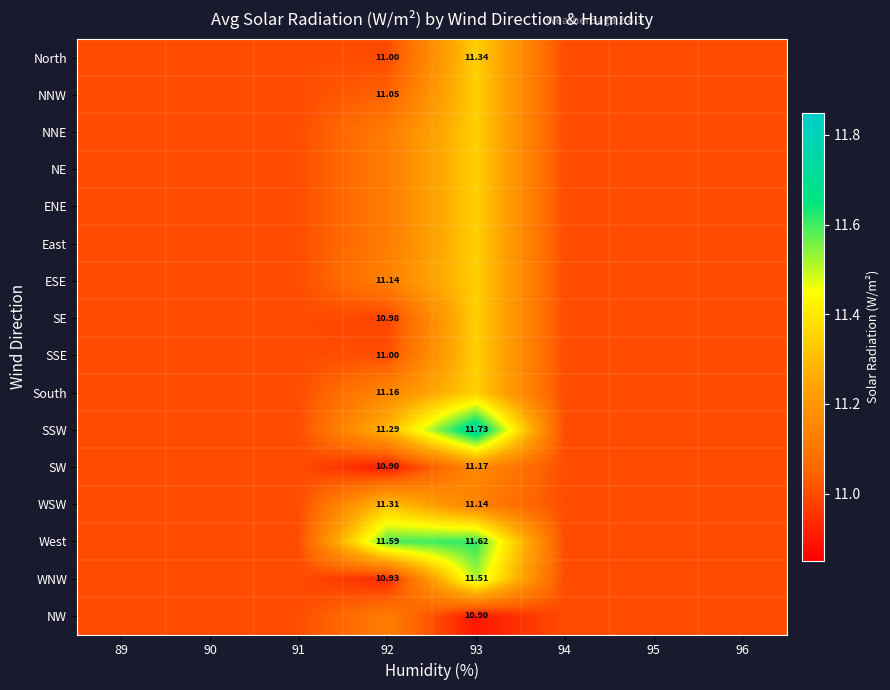

What is the maximum value shown in the chart?

11.7